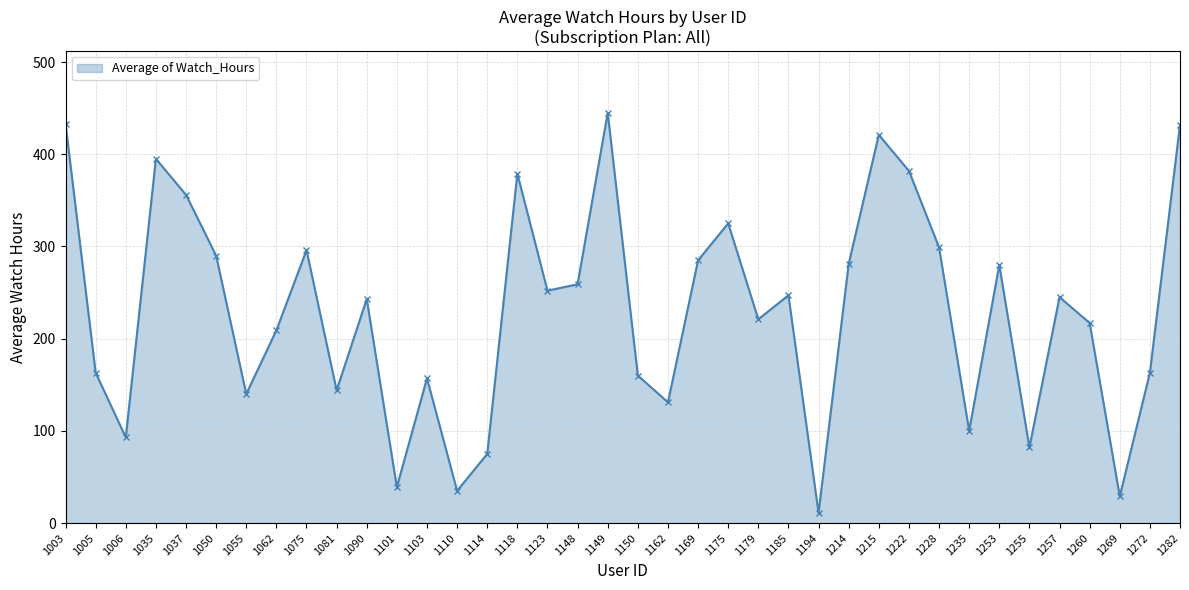

How many categories are shown in the chart?

38